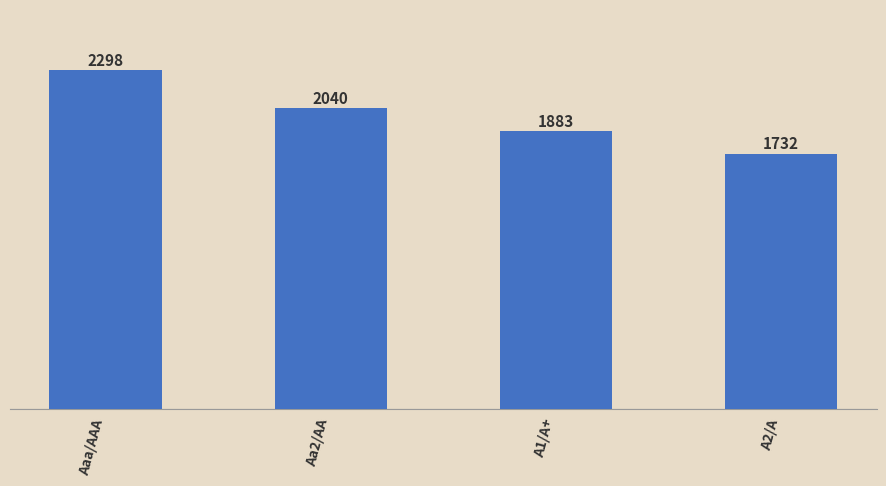

Between Aa2/AA and A1/A+, which is larger?

Aa2/AA